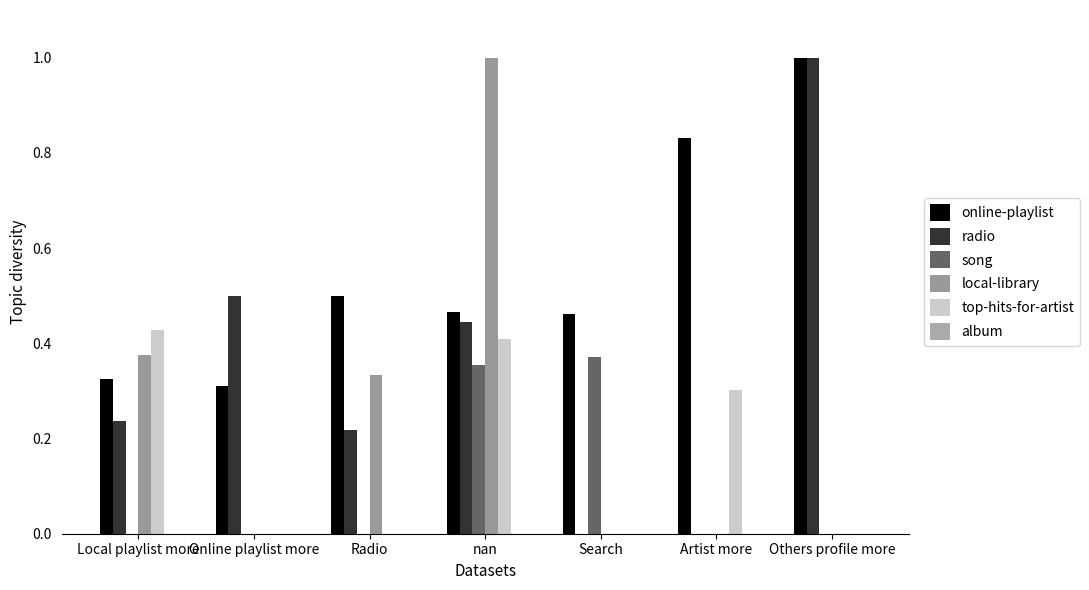

How many groups of bars are there?

7